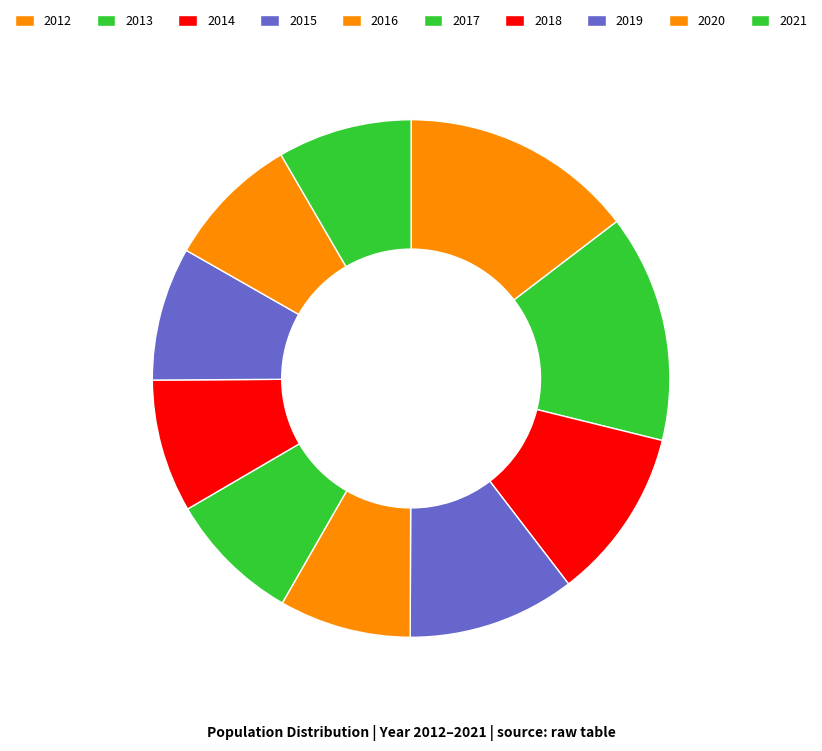

What is the smallest slice in the pie chart?

2016